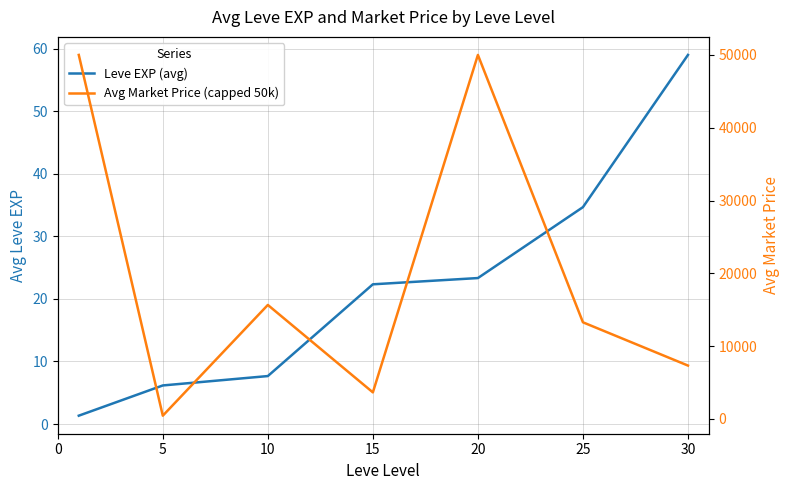

Is it true that Leve EXP (avg) equals 2.0 at 0?

False